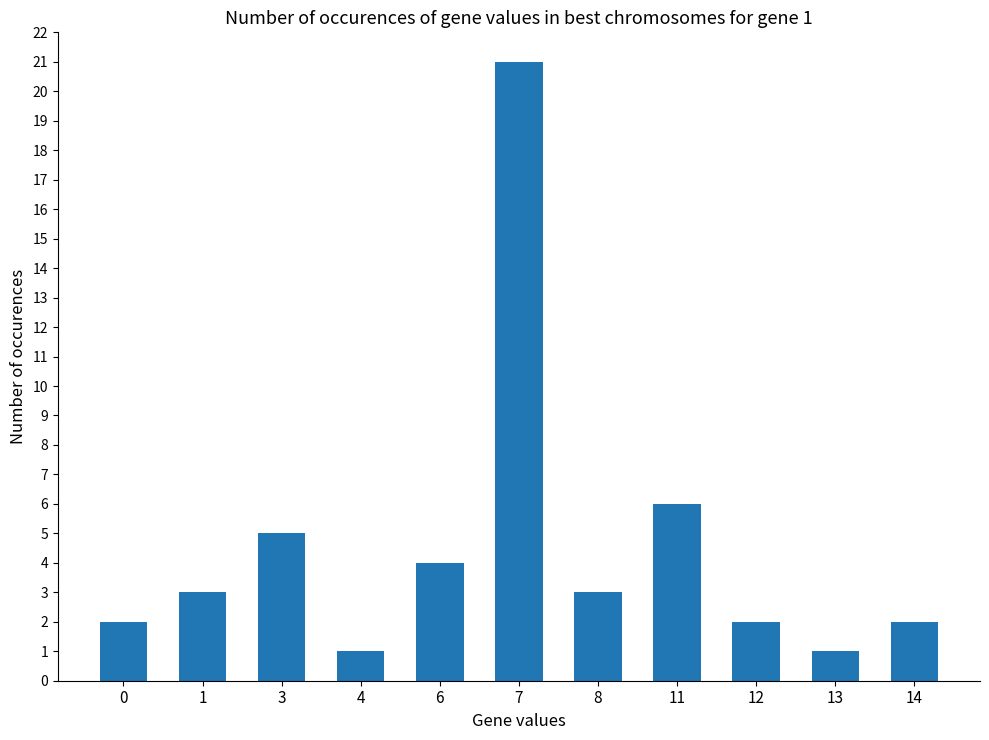

What is the change in value from 4 to 8?

+2